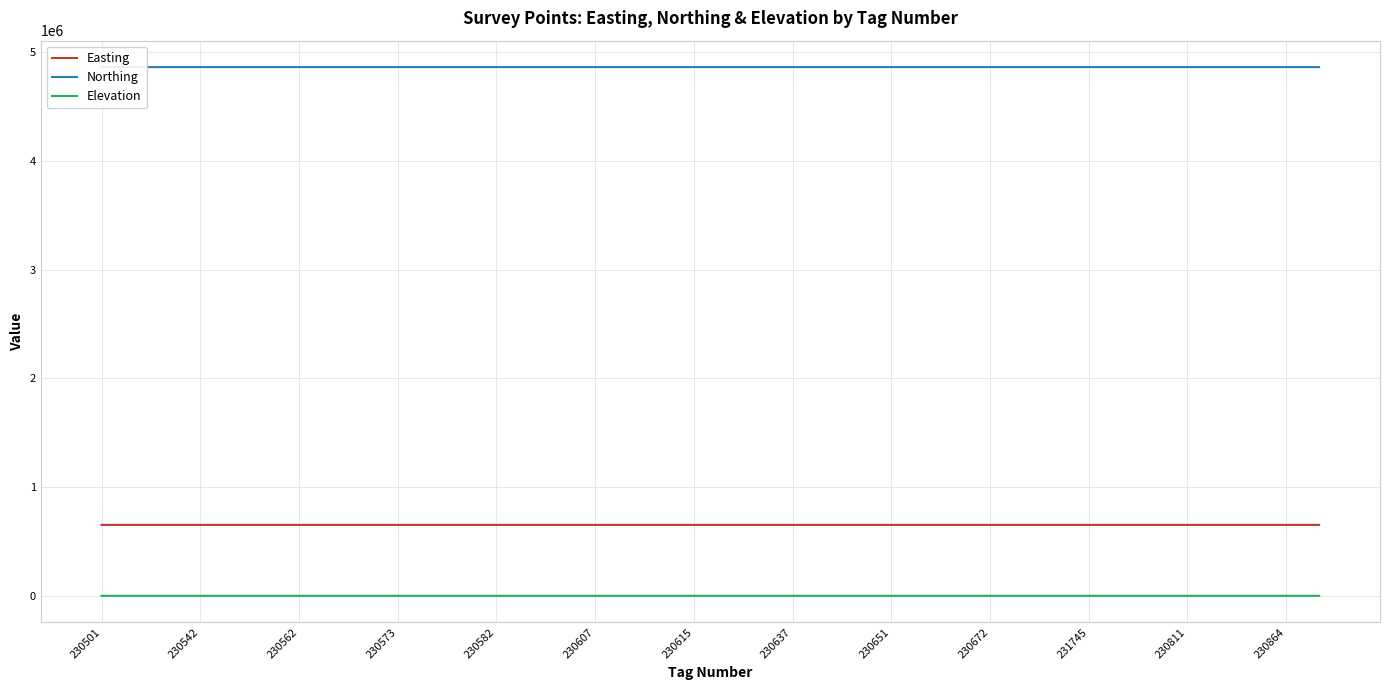

In Northing, how many points are lower than both neighbors (excluding endpoints)?

11